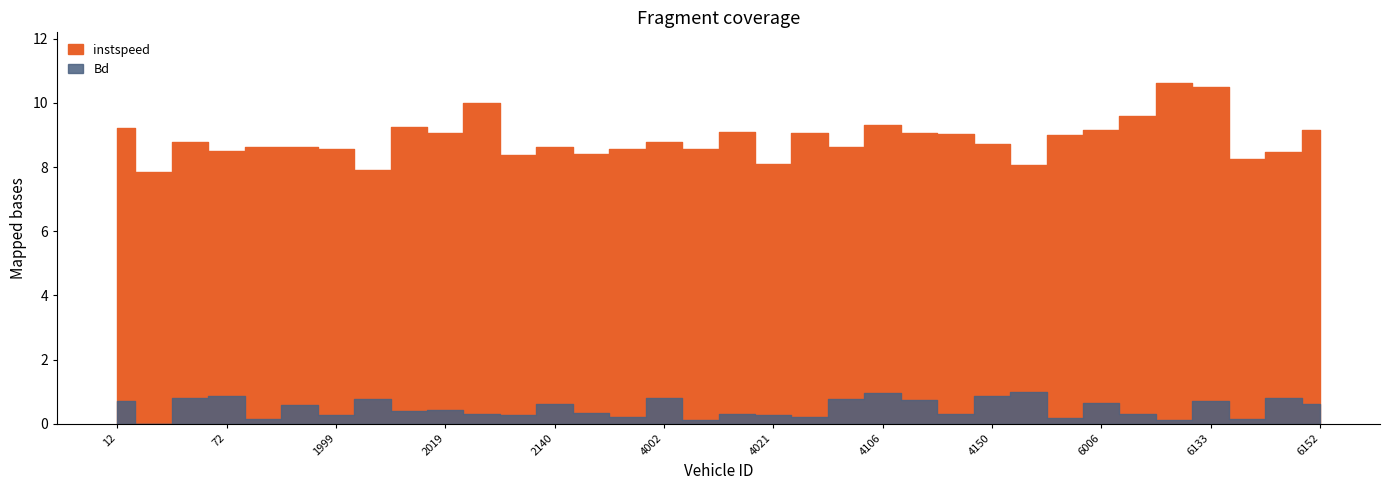

Reading left to right, transcribe all the data shown in this chart.

instspeed: 9.2	7.9	8.8	8.5	8.6	8.6	8.6	7.9	9.2	9.0	10.0	8.4	8.6	8.4	8.6	8.8	8.6	9.1	8.1	9.1	8.6	9.3	9.1	9.0	8.7	8.1	9.0	9.2	9.6	10.6	10.5	8.2	8.5	9.1
Bd: 0.7	0.0	0.8	0.9	0.1	0.6	0.3	0.8	0.4	0.4	0.3	0.3	0.6	0.3	0.2	0.8	0.1	0.3	0.3	0.2	0.8	0.9	0.7	0.3	0.9	1.0	0.2	0.6	0.3	0.1	0.7	0.2	0.8	0.6